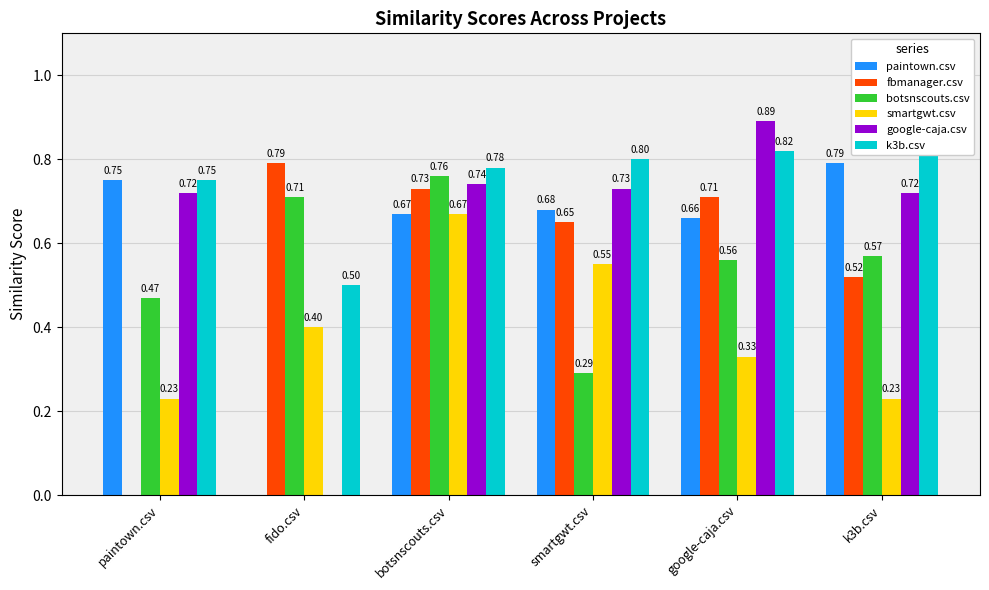

What is the label of the 2nd bar from the right?

google-caja.csv